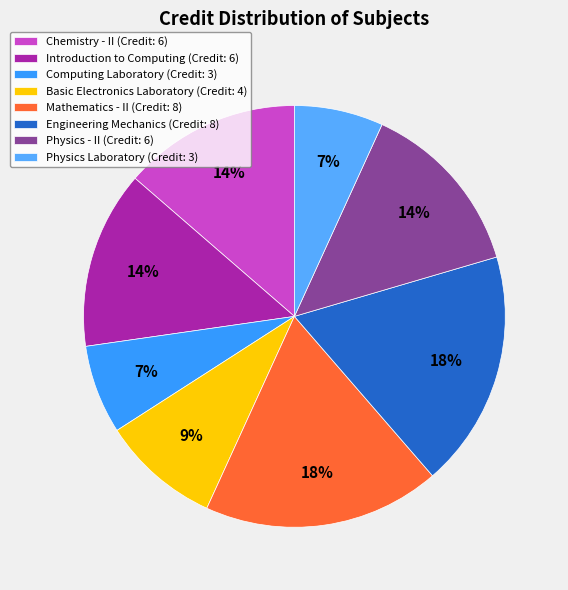

Is there any slice that represents more than half of the pie?

No